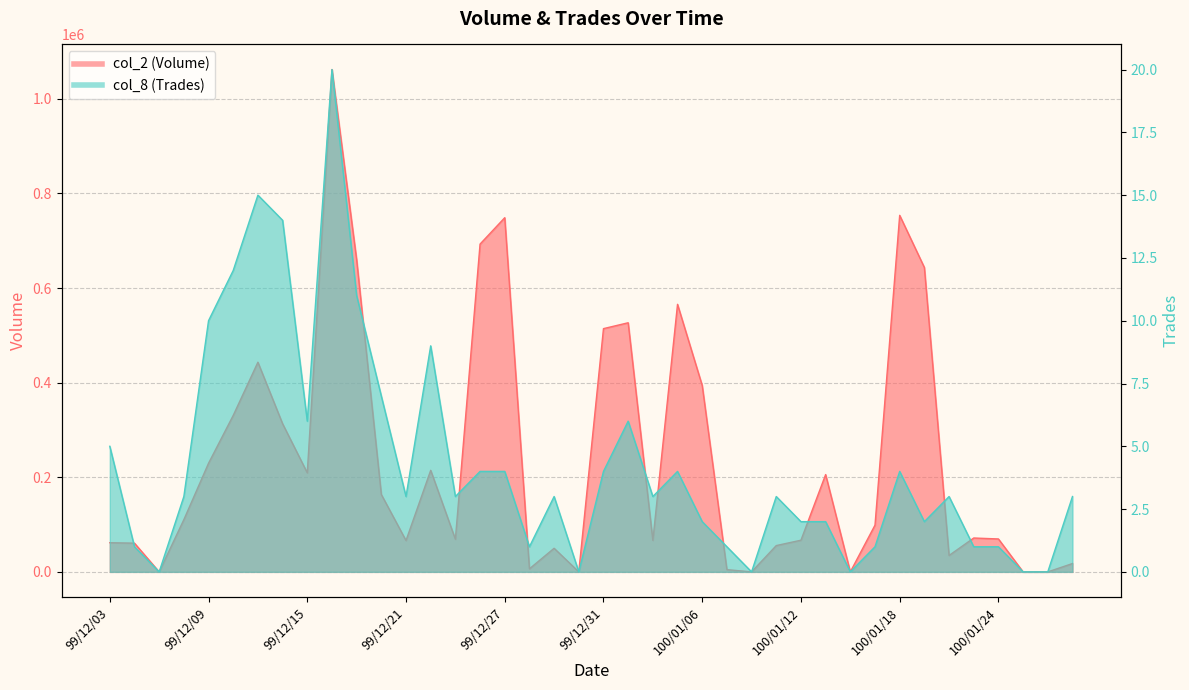

Rank the series by their maximum value, from highest to lowest.

col_2 (Volume), col_8 (Trades)